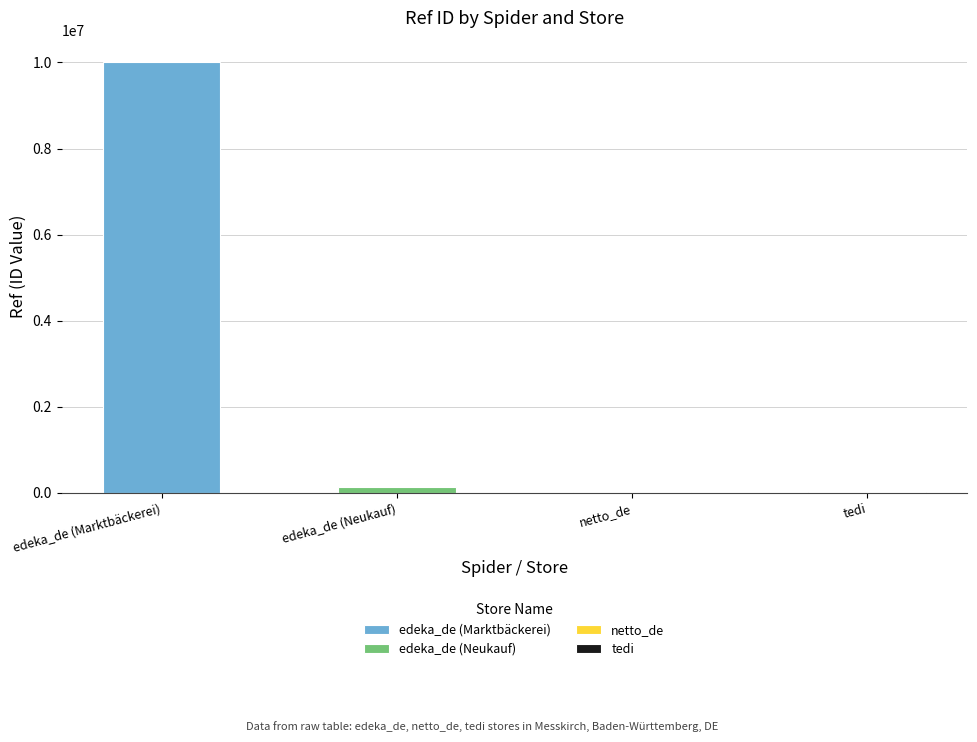

What is the minimum value shown in the chart?

5488